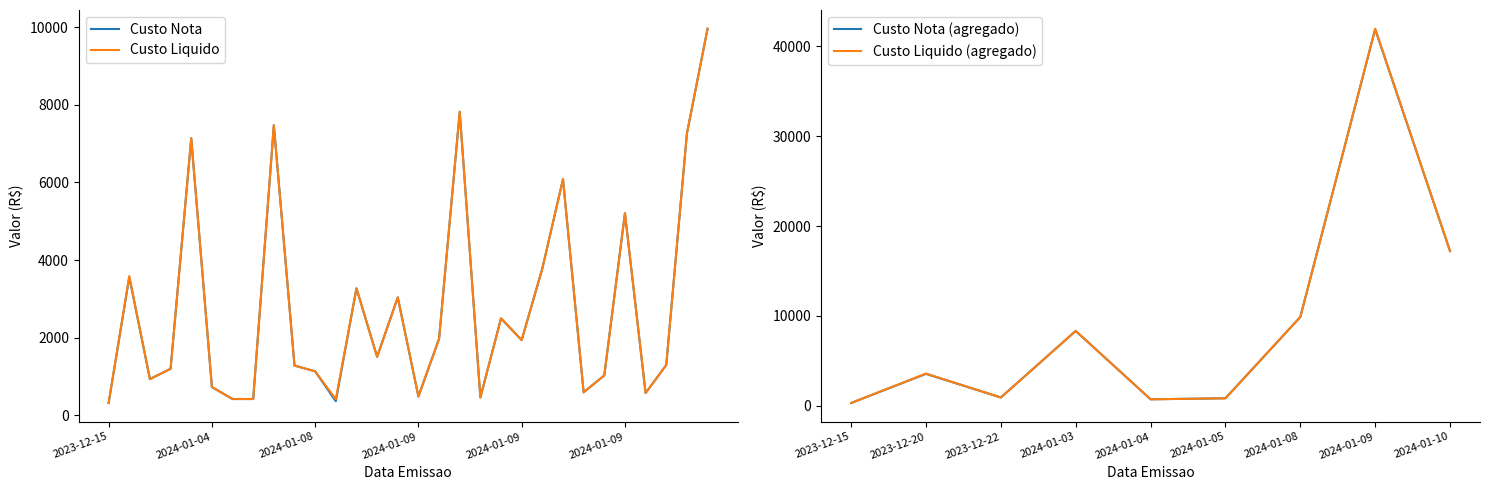

What is the maximum value for Custo Liquido?

9957.7